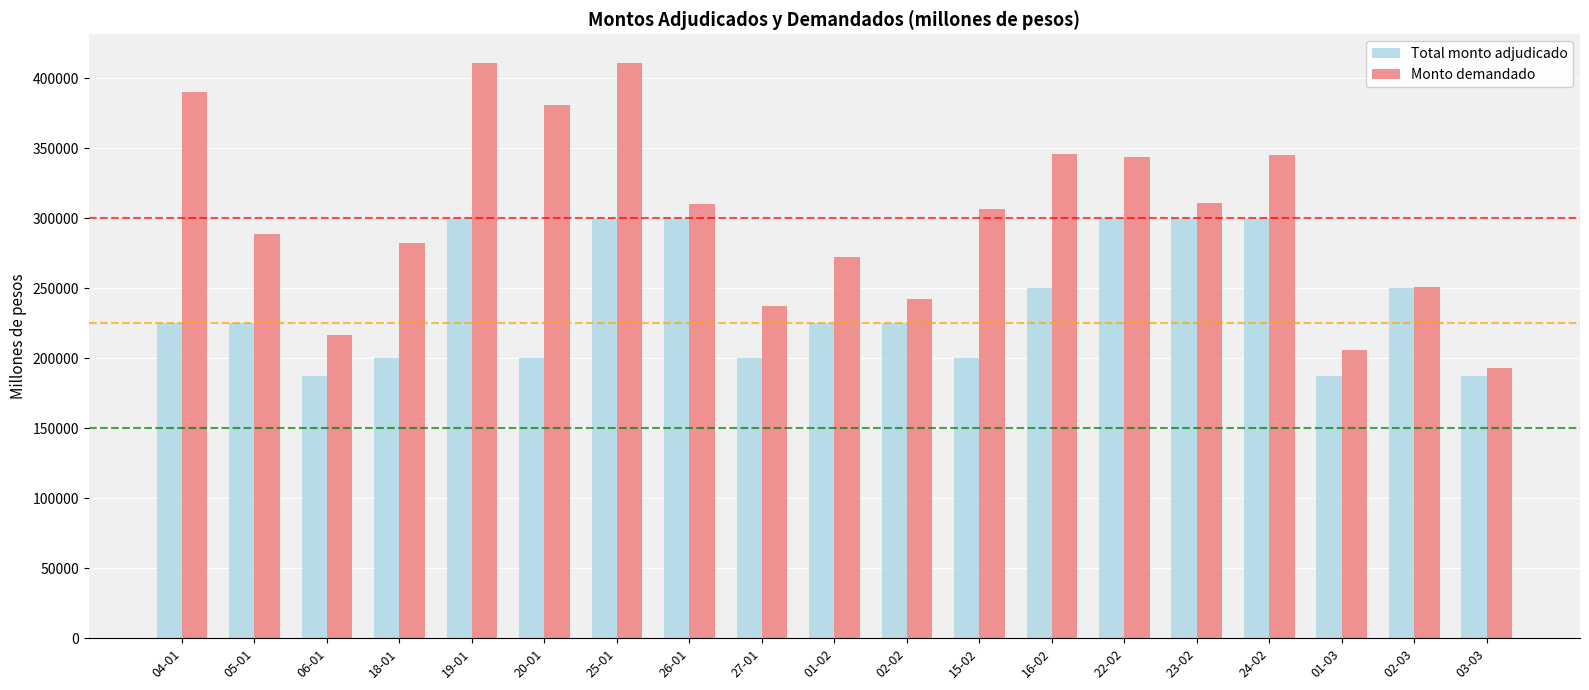

What is the label of the 18th bar from the right?

05-01